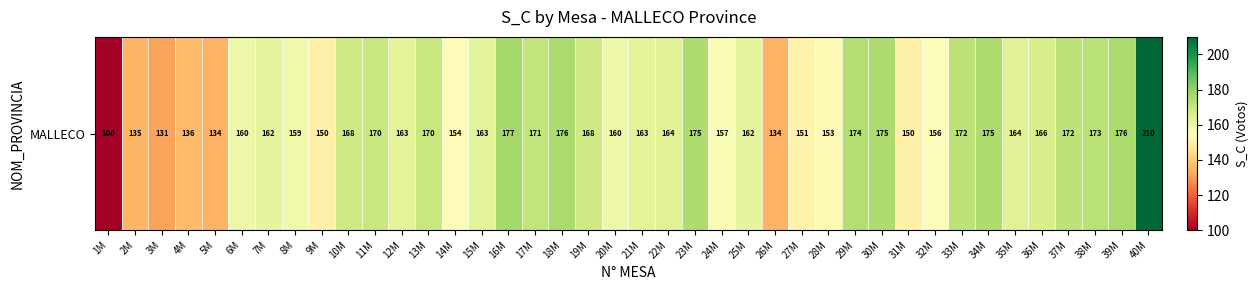

At which category does the chart reach its minimum across all series?

1M